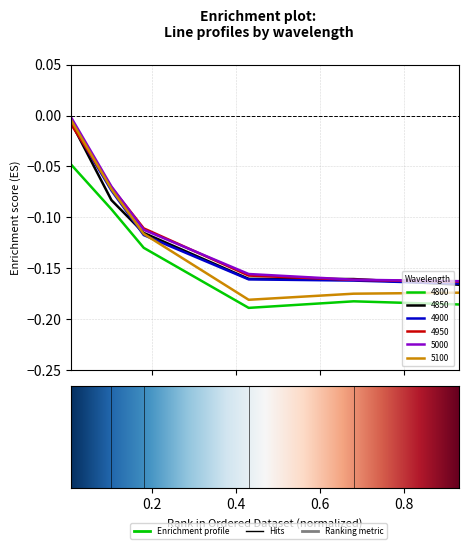

What is the sum of all 4850 values?

-0.7